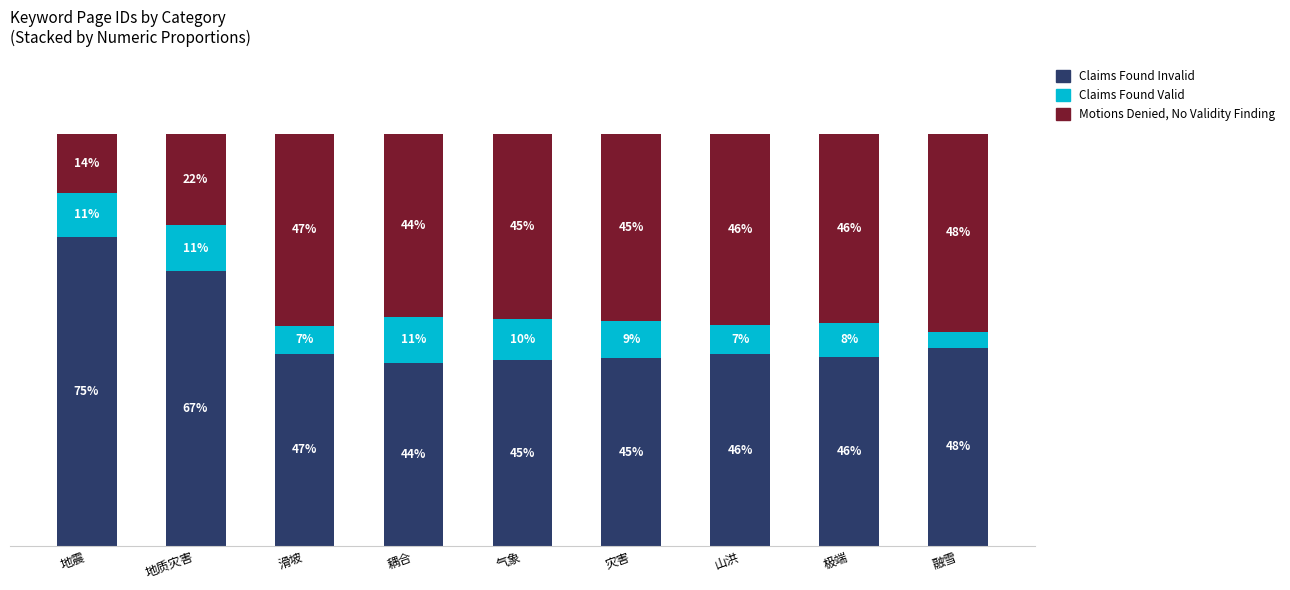

Where does the Claims Found Invalid series first go above 46?

地震